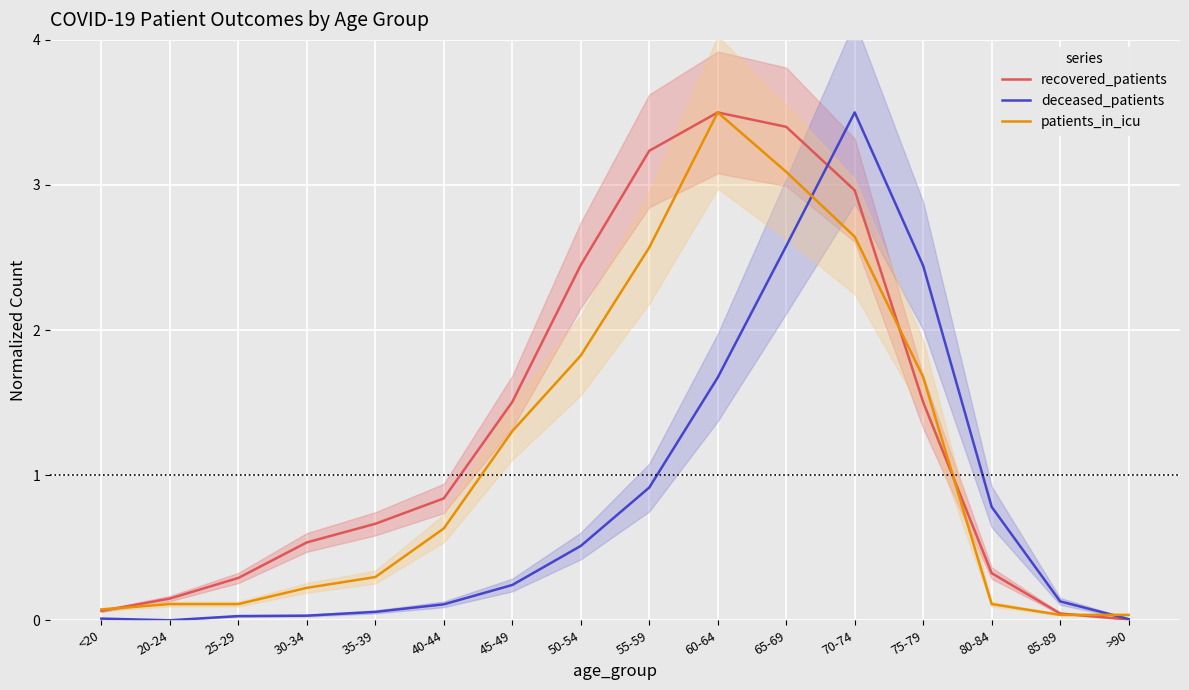

True or false: patients_in_icu has more than 1 points higher than both neighbors.

False